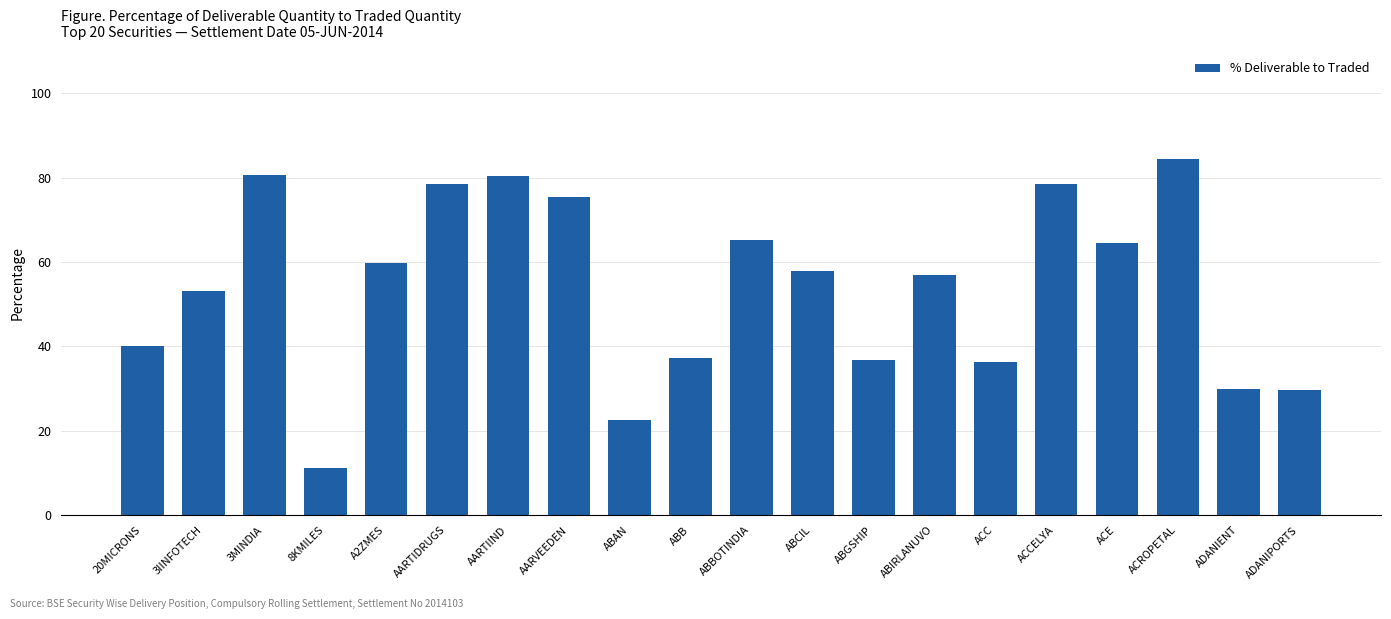

What is the difference between the maximum and minimum values?

73.2